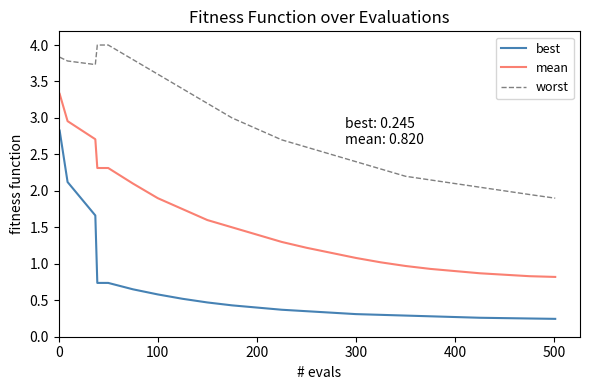

True or false: best and mean cross at least once.

False